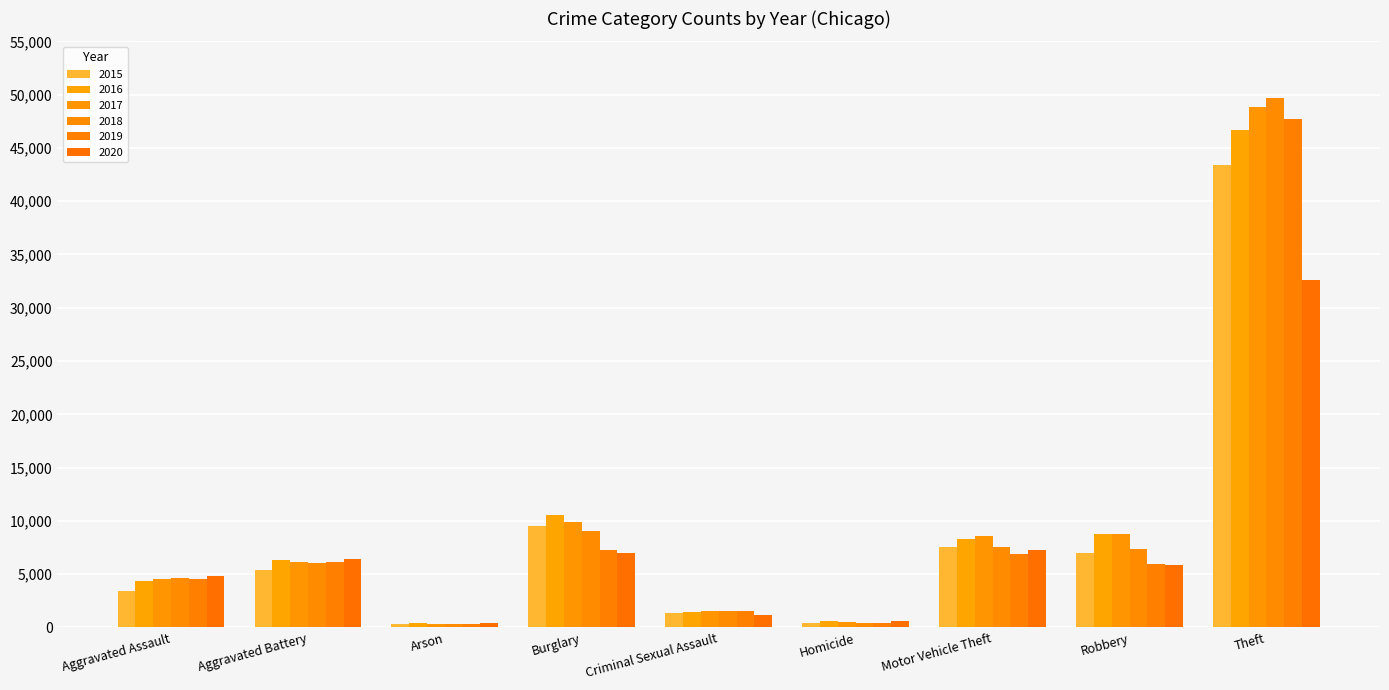

How many bars are there in each group?

6